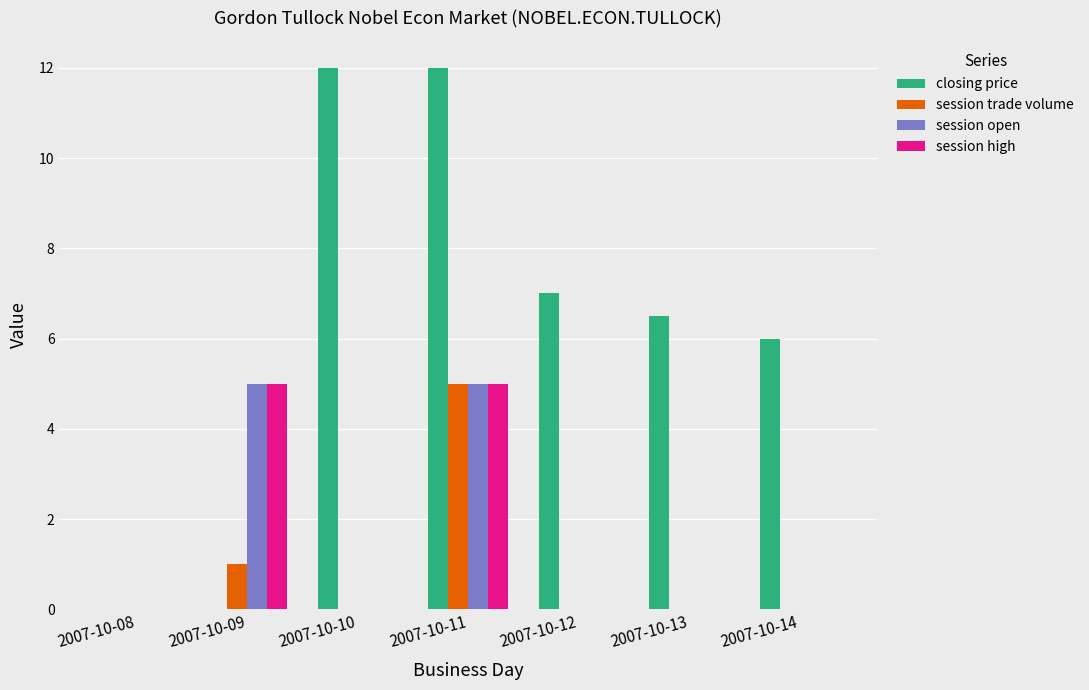

The session high series shows 1.0 at 2007-10-09. True or false?

False